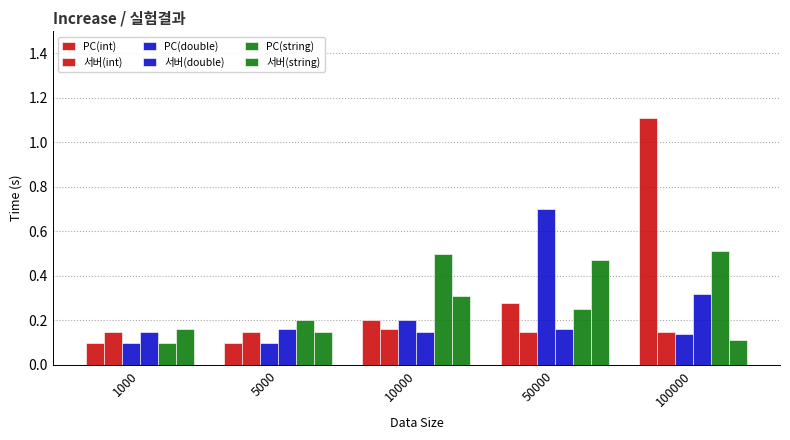

Count the number of data series in this chart.

6